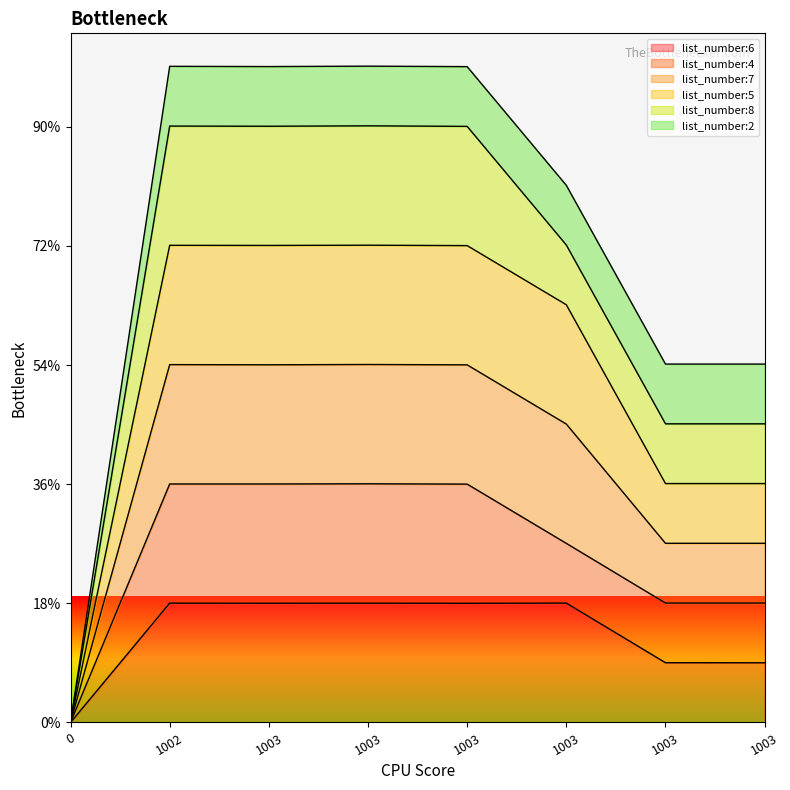

True or false: list_number:5 and list_number:7 cross at least once.

False